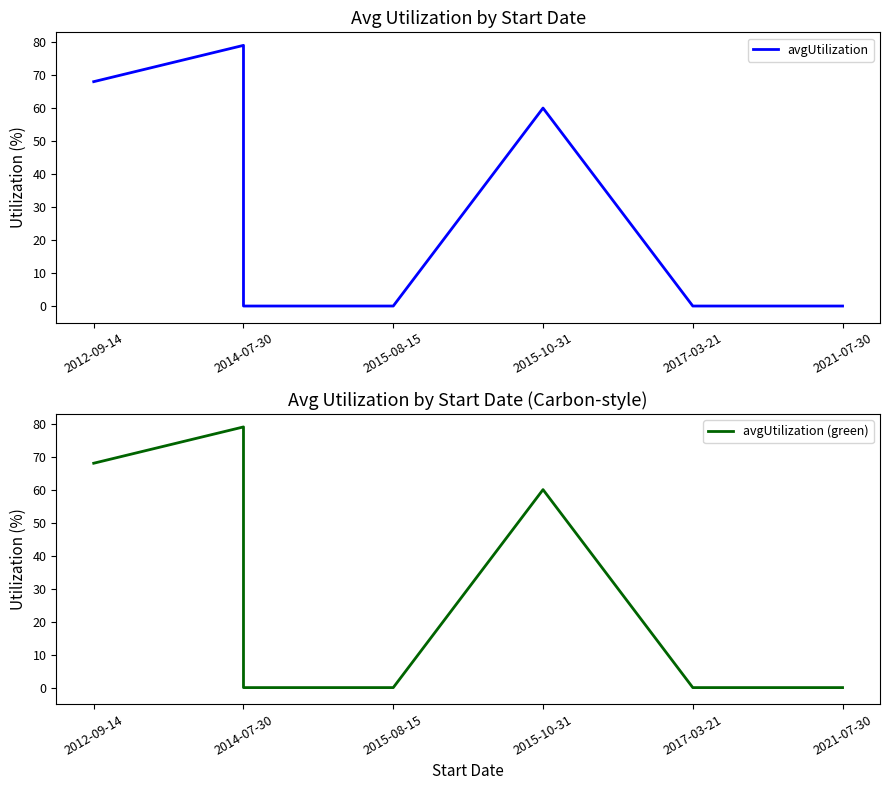

True or false: avgUtilization has more than 2 points higher than both neighbors.

False